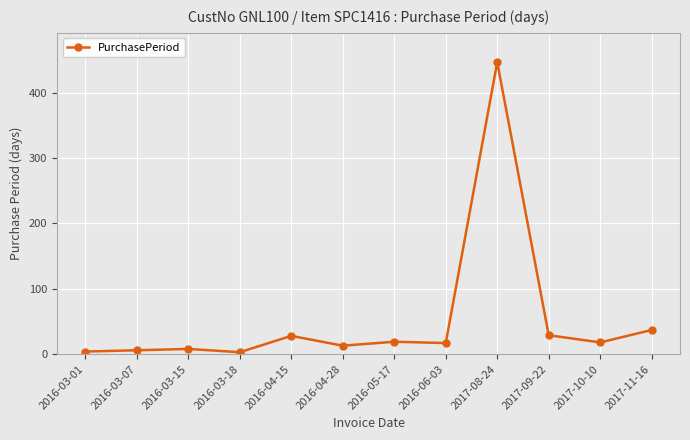

Is this an area chart (filled region under the line)?

No